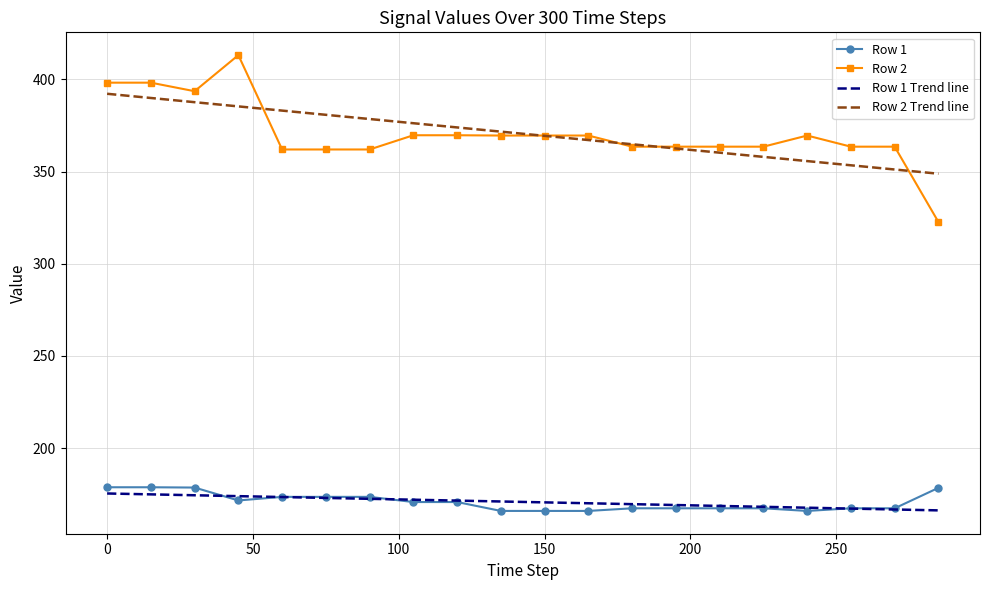

True or false: Row 2 and Row 1 Trend line intersect in this chart.

False